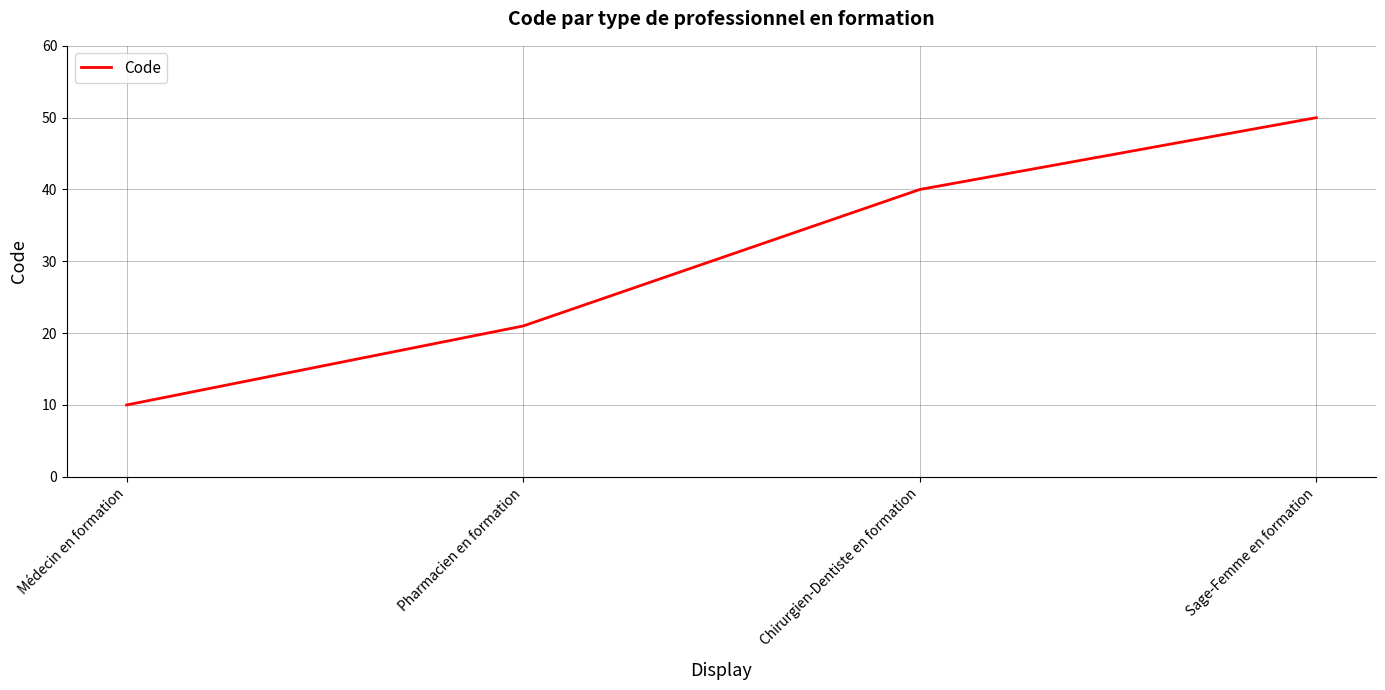

How many categories are shown in the chart?

4